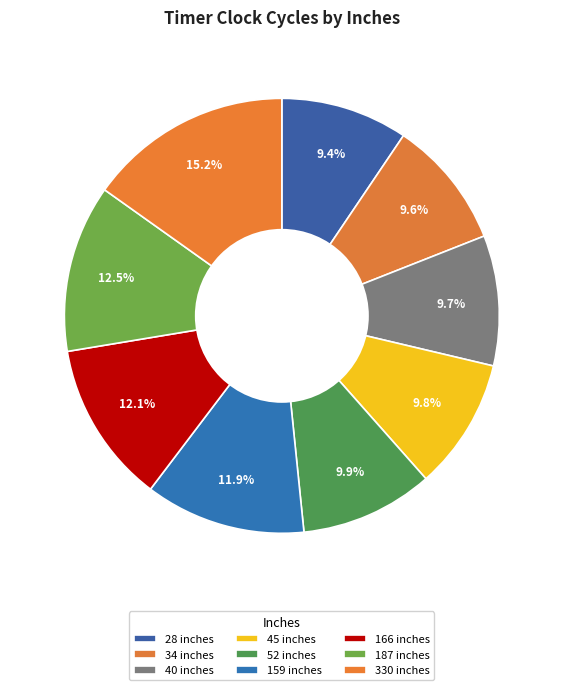

Is there a majority slice in this chart?

No